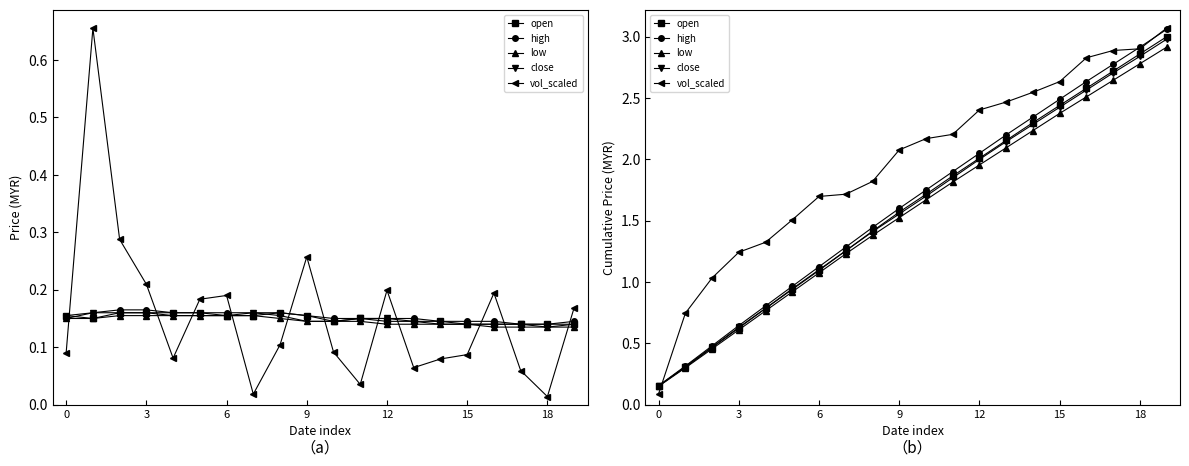

What is the difference between the low values at 16 and 10?

0.8